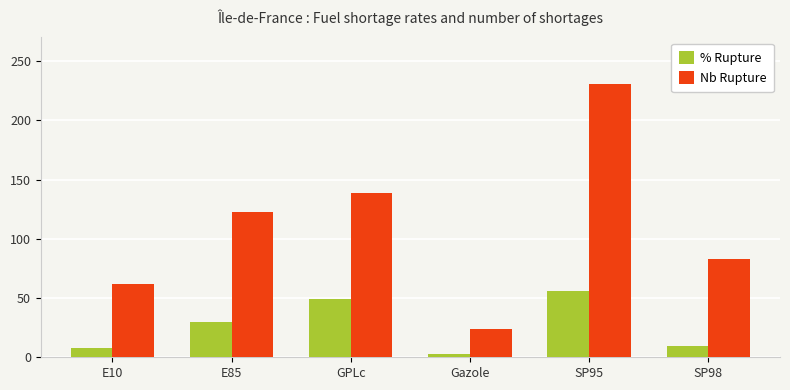

What is the value of the % Rupture bar at the 1st from the left?

7.7